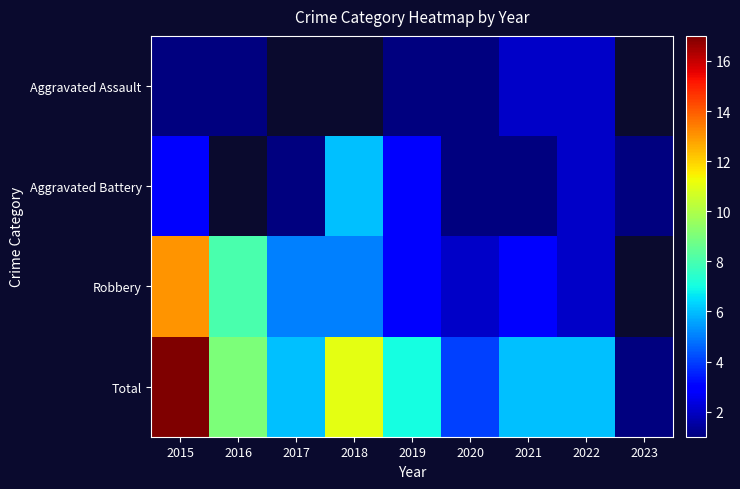

What is the sum of all Total values?

67.0